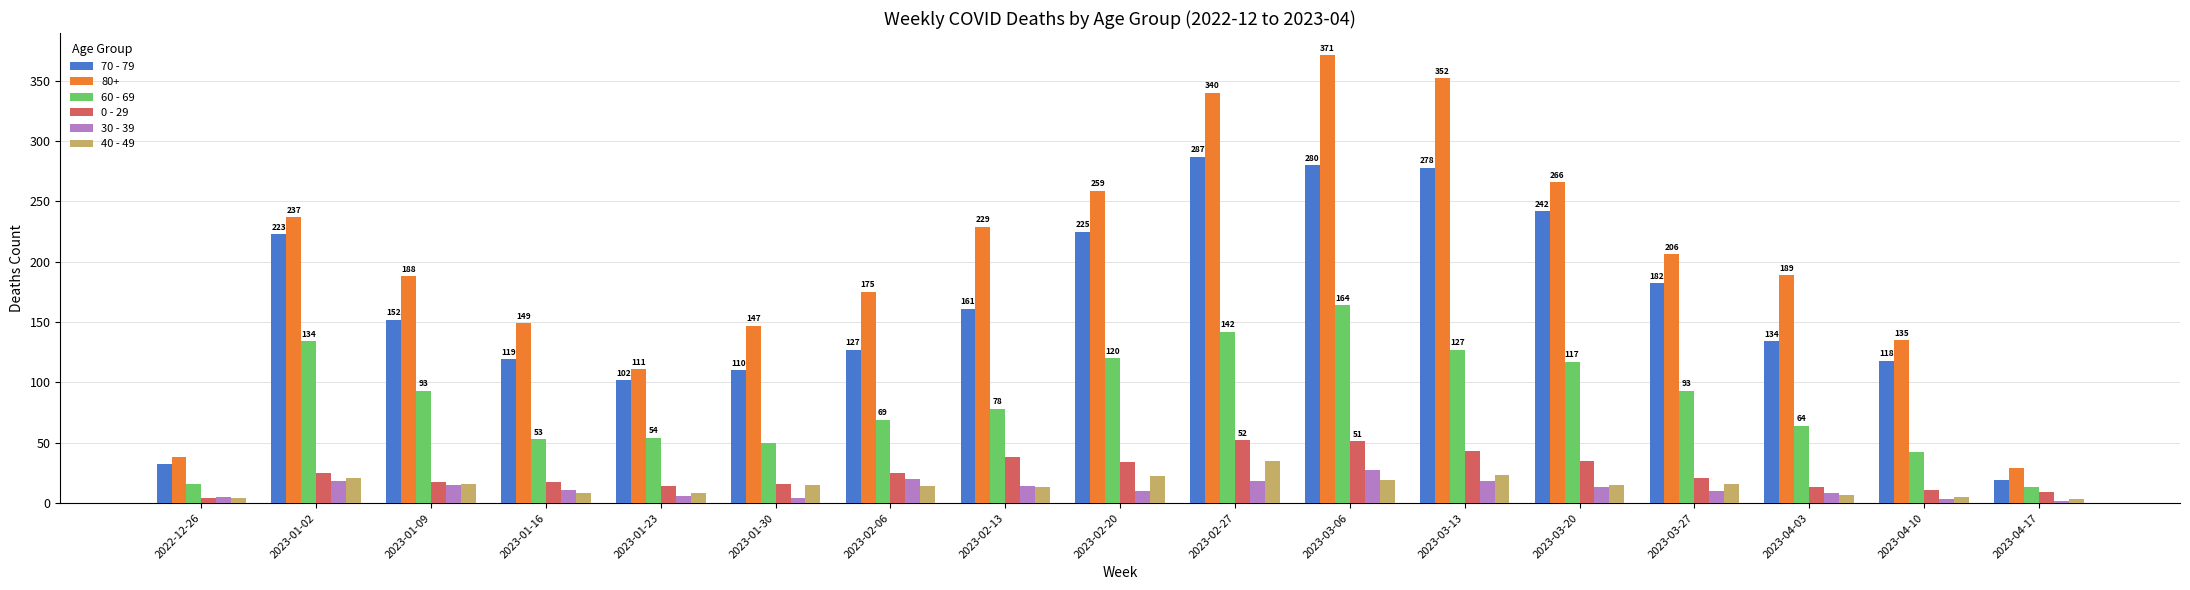

Which category has the highest value across all series?

2023-03-06